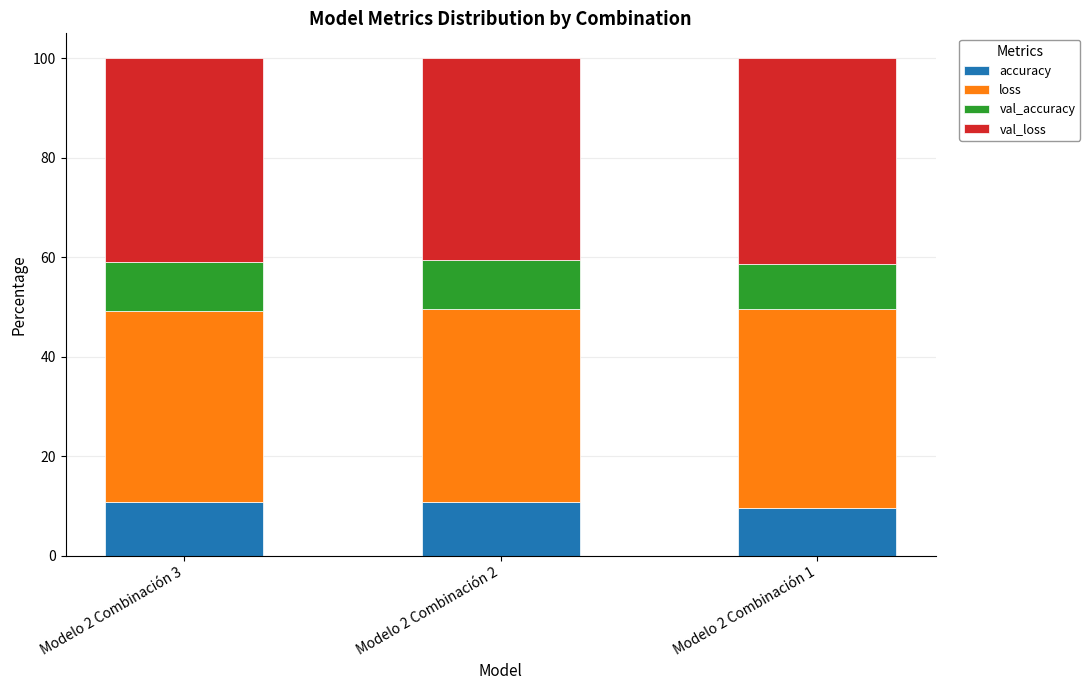

True or false: accuracy has a value of 10.7 at Modelo 2 Combinación 3.

True